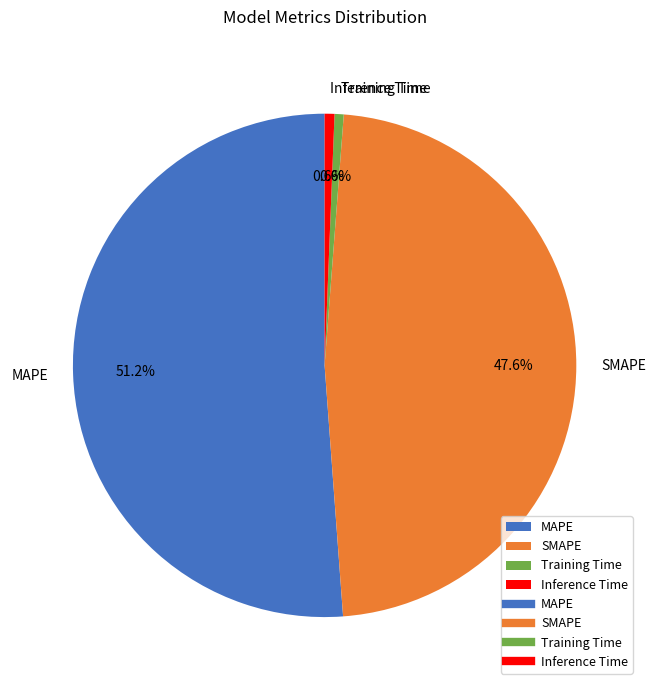

Count the number of slices in the pie.

4